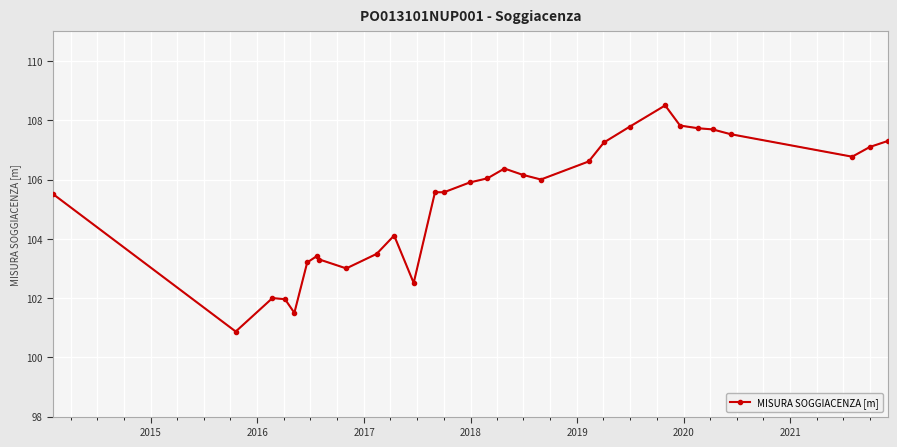

What is the value of the 9th point from the left?

103.0